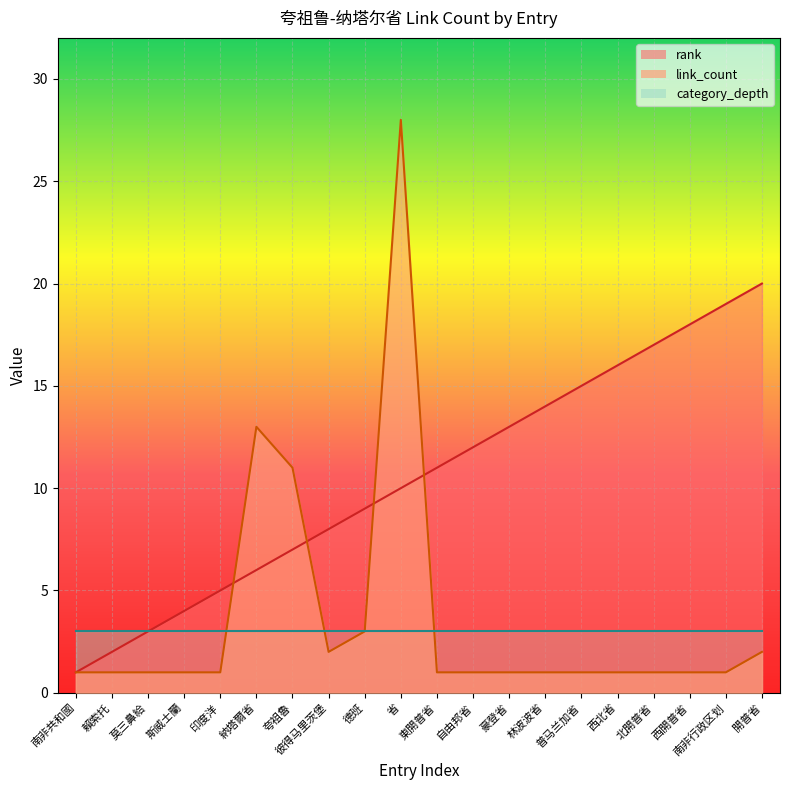

What is the total value across all series at 西開普省?

22